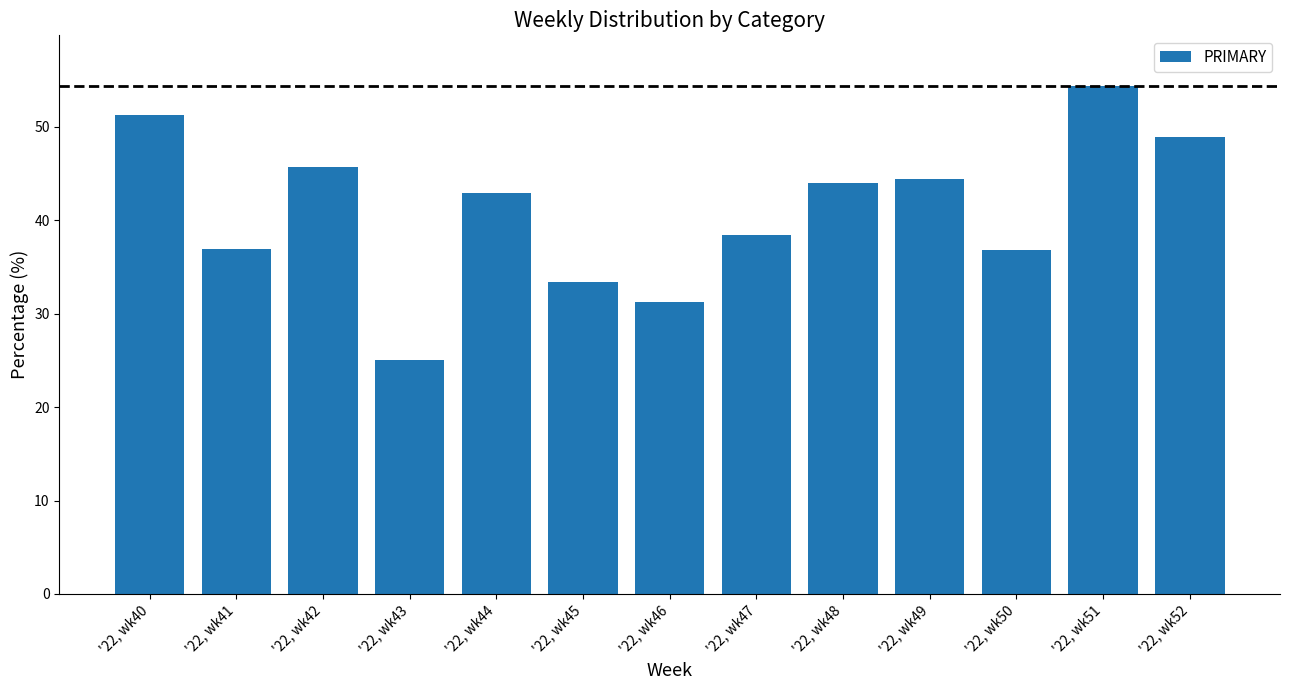

What is the greatest value displayed?

54.3